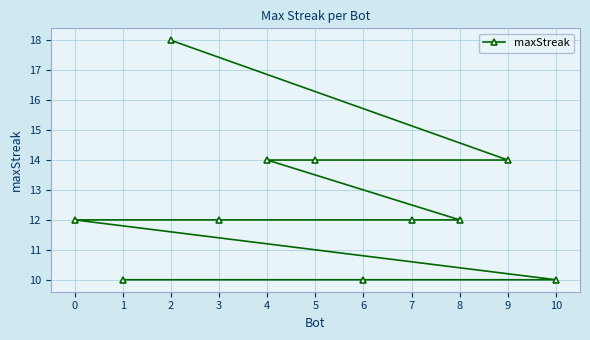

How many categories are shown in the chart?

11